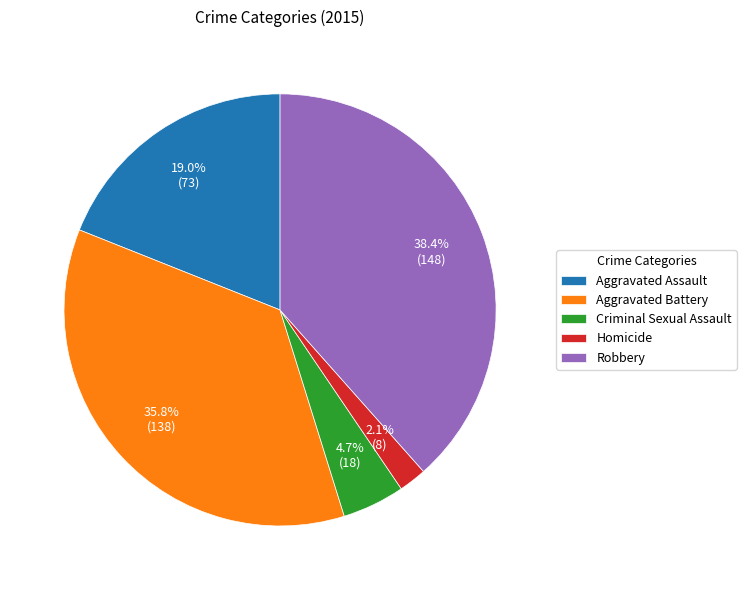

Does Criminal Sexual Assault account for over 50% of the chart?

No